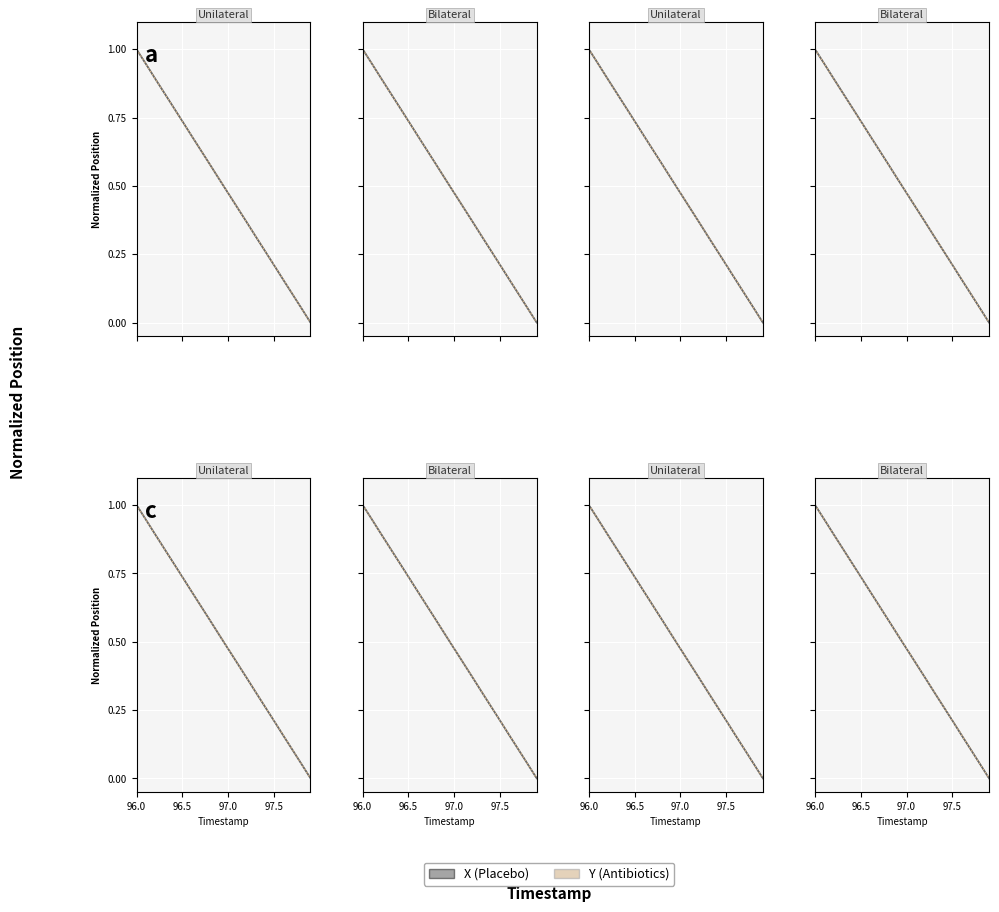

What is the difference between the second highest and minimum values in the Y series?

0.9